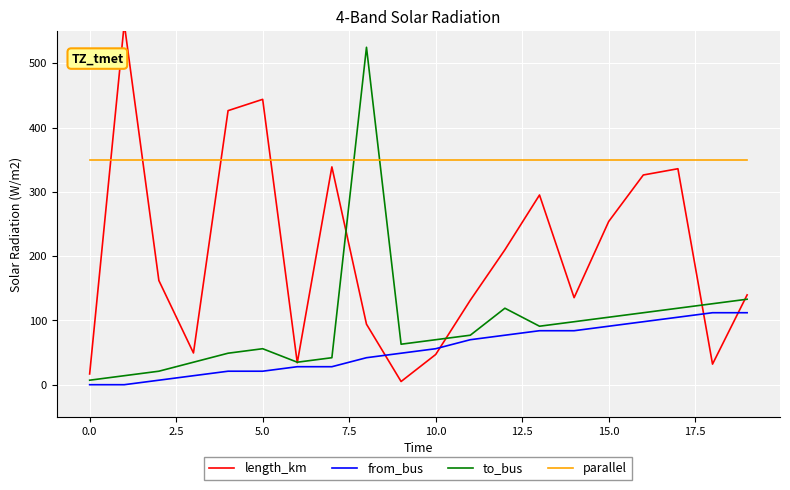

How many intersections are there between to_bus and parallel?

2